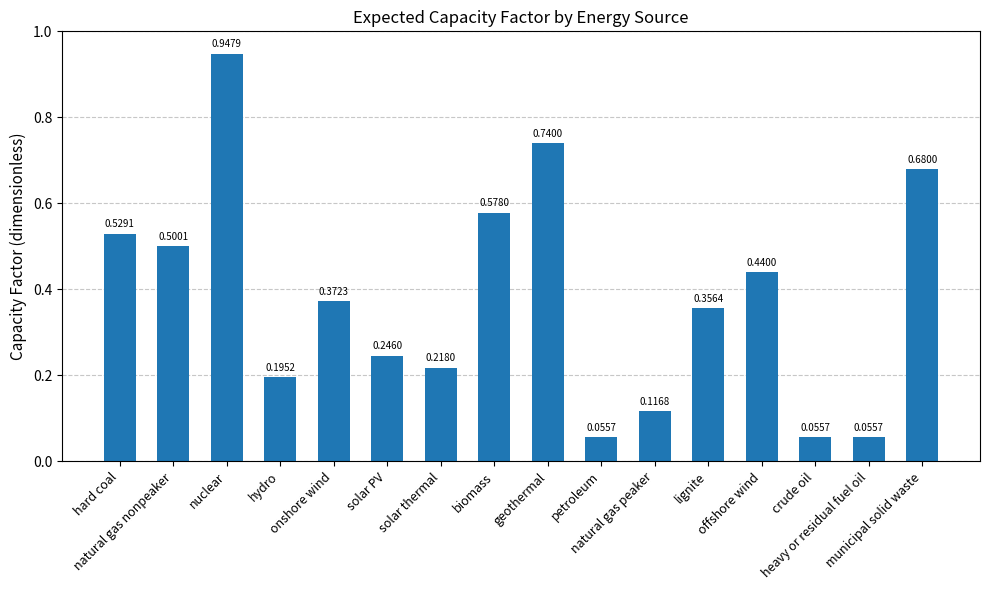

What is the sum of all values?

6.1